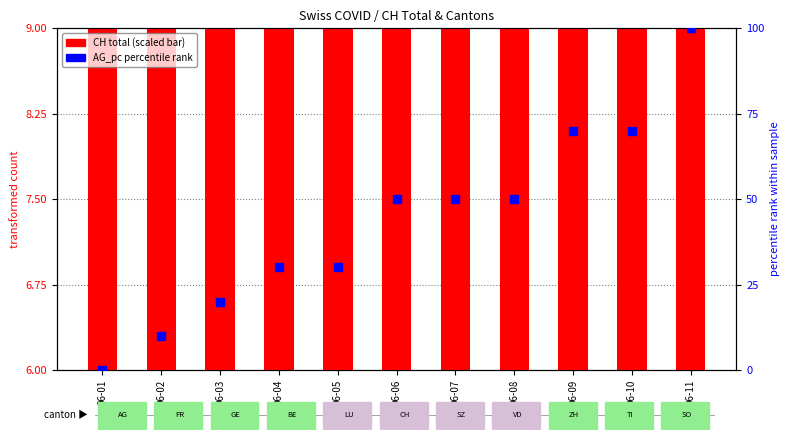

Where does the CH total (scaled) series first go above 7?

06-05